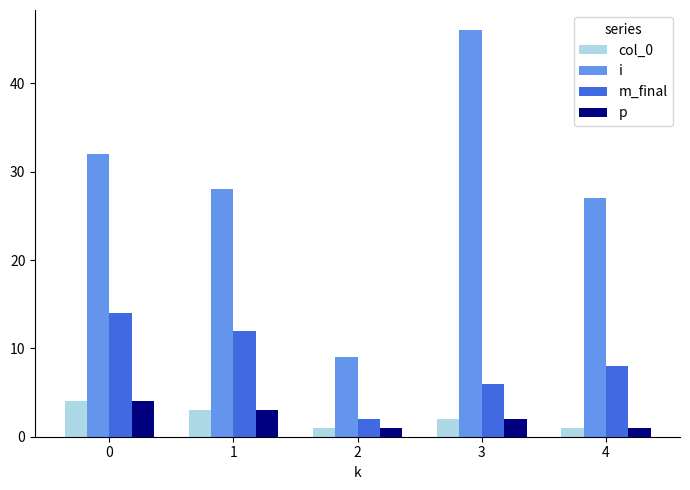

What is the sum of the col_0 values at 4 and 1?

4